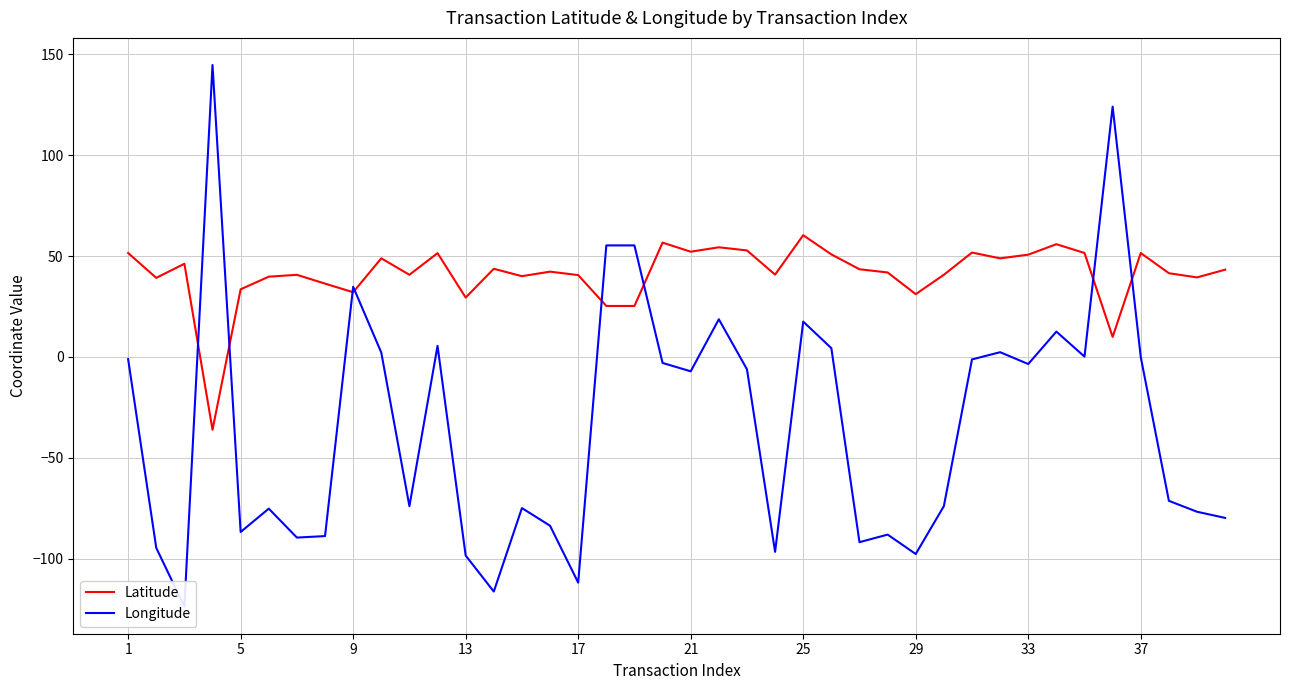

How many data points in Latitude are above 42?

20